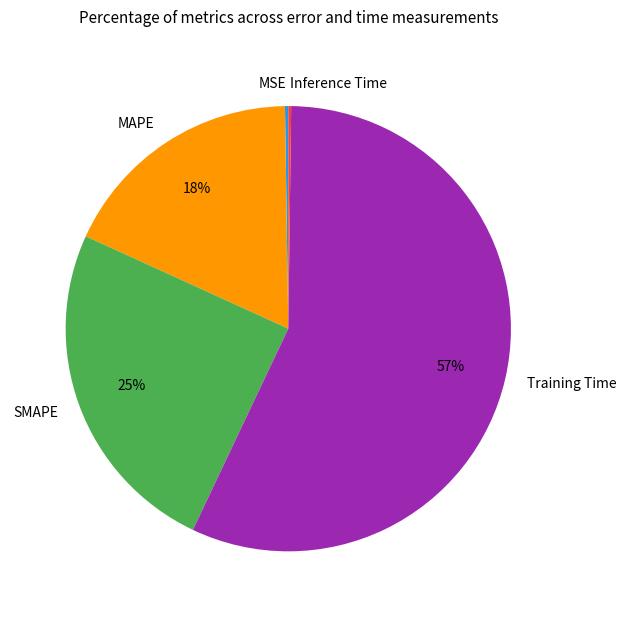

Combined, do Training Time and MAPE account for over 50%?

Yes